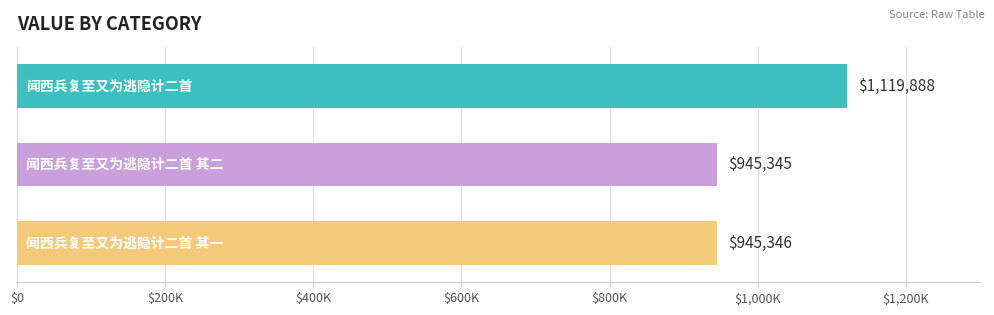

Count the number of data series in this chart.

1